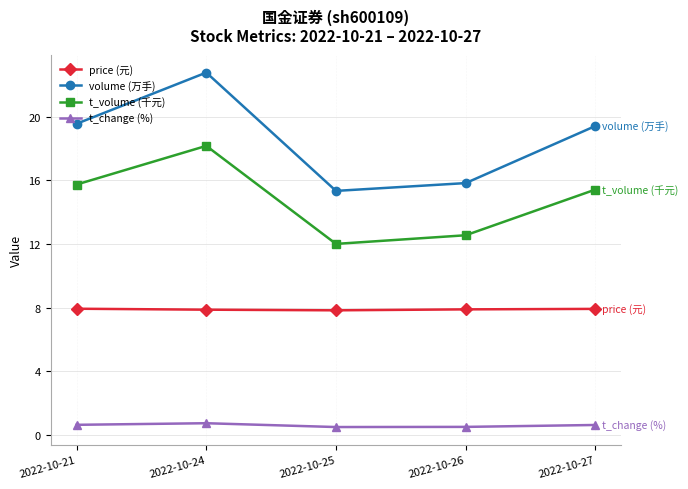

At how many categories does at least one series exceed 18?

3